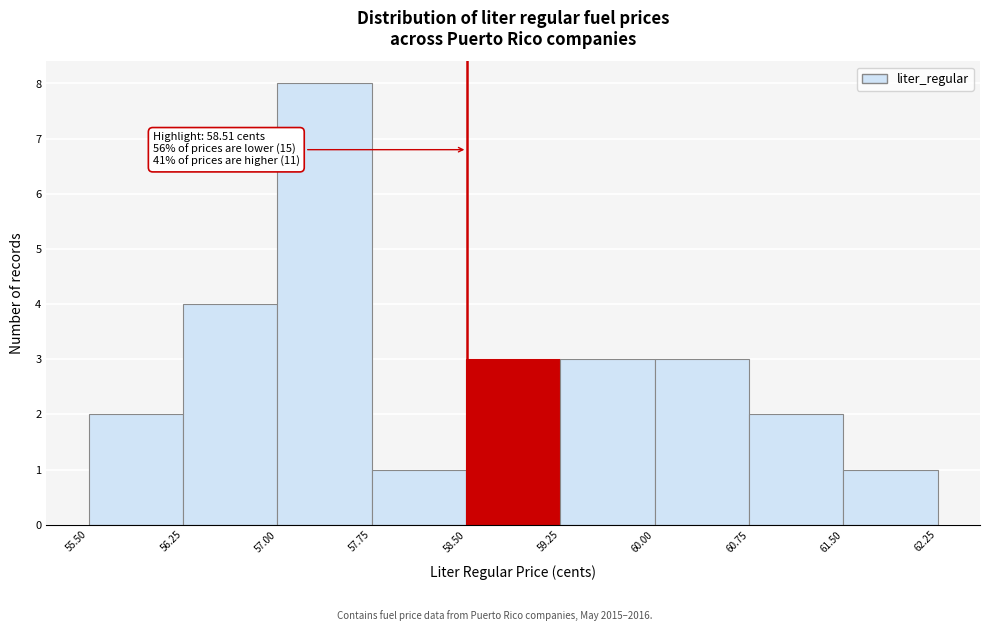

Over which range of the x-axis is the bar tallest?

57.00 to 57.75